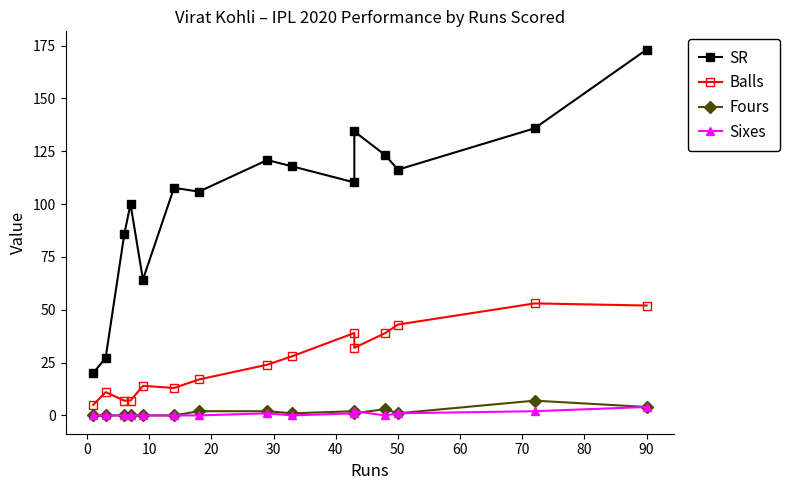

In Fours, how many points are higher than both neighbors (excluding endpoints)?

3